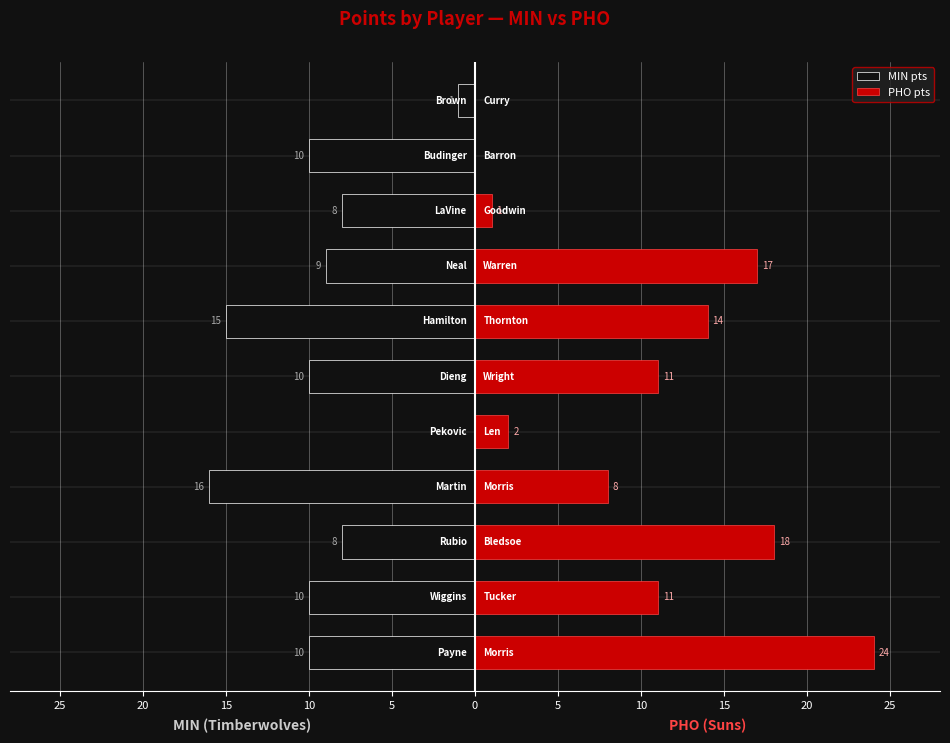

Reading right to left, what are all the values shown in this chart?

MIN pts: -1	-10	-8	-9	-15	-10	0	-16	-8	-10	-10
PHO pts: 0	0	1	17	14	11	2	8	18	11	24